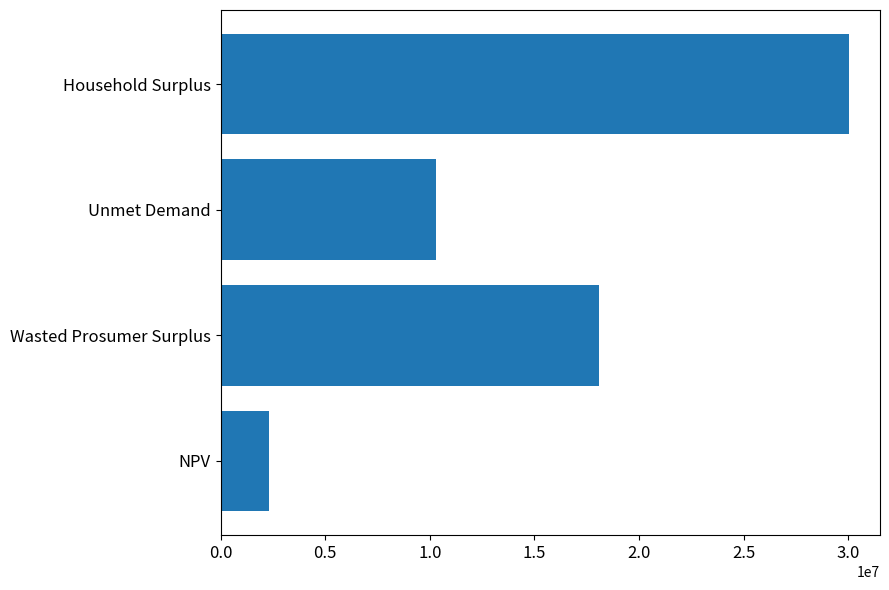

What value does the data have at NPV?

2294690.0